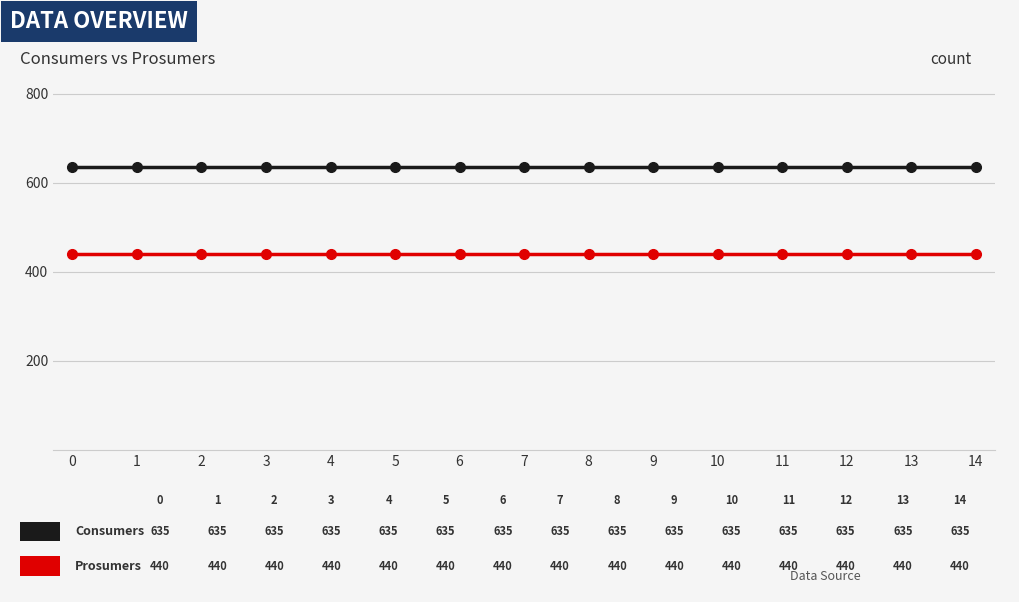

What is the total value across all series at 7?

1075